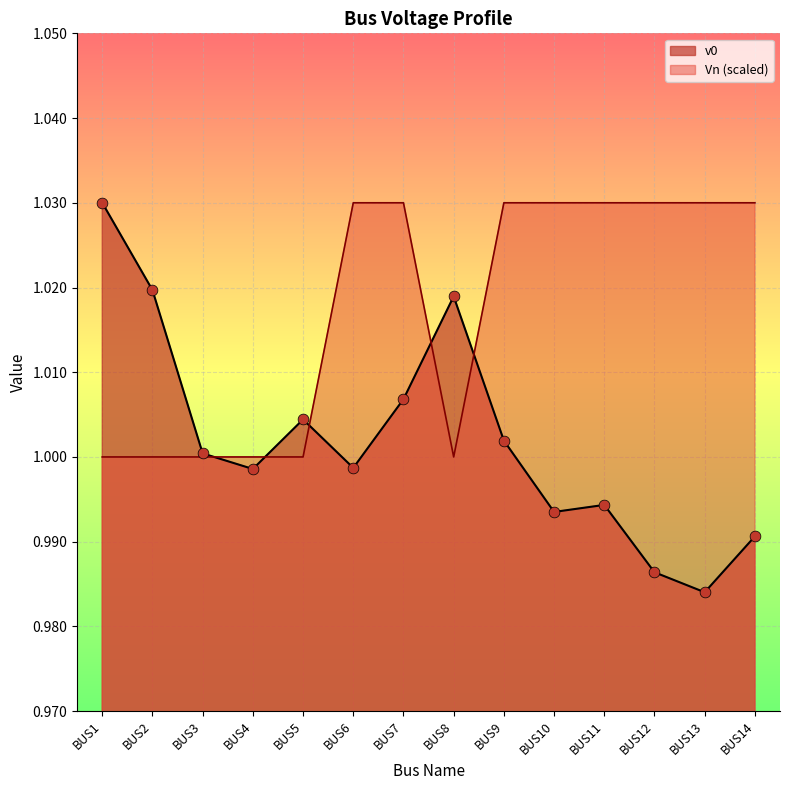

What are all the series names shown in the legend?

v0, Vn (scaled)